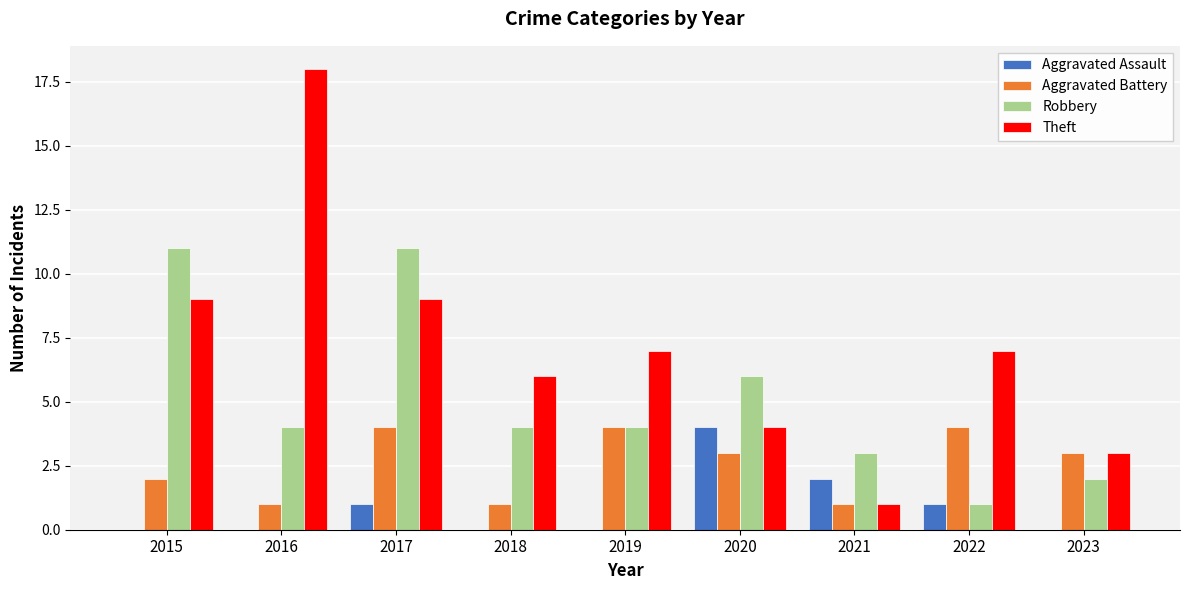

What is the sum of the Aggravated Battery values at 2023 and 2022?

7